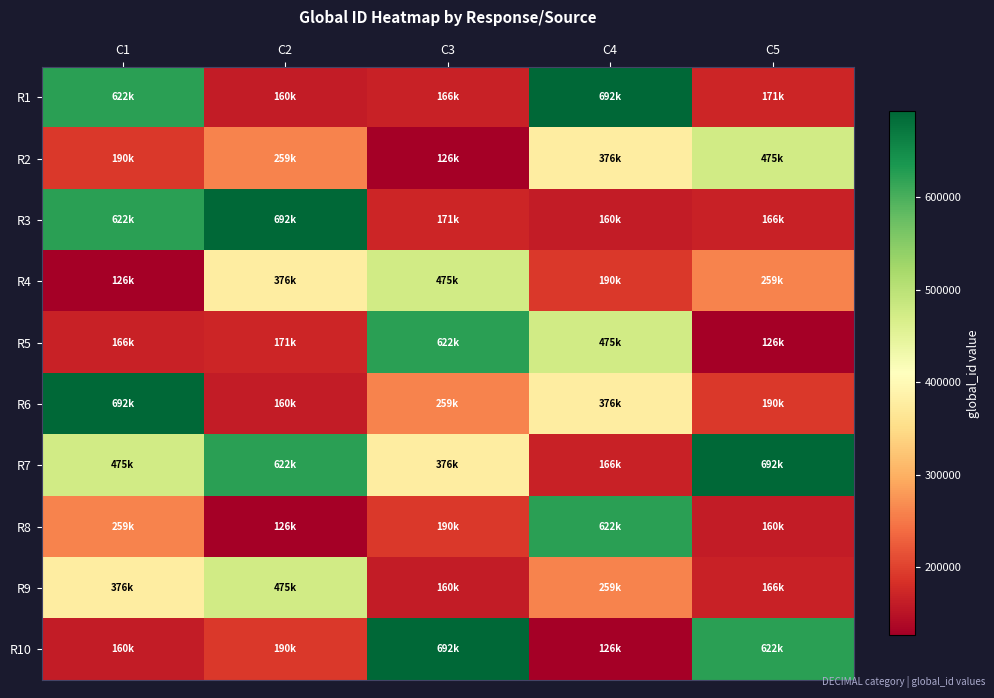

At how many categories does at least one series exceed 422660?

5